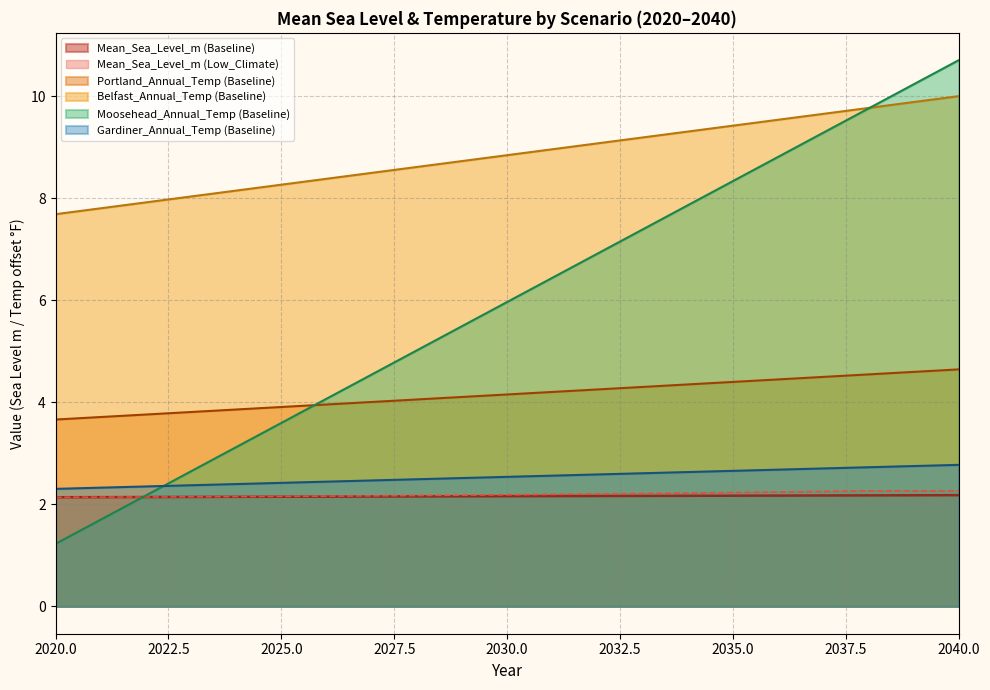

What is the difference between the maximum and minimum values?

9.5